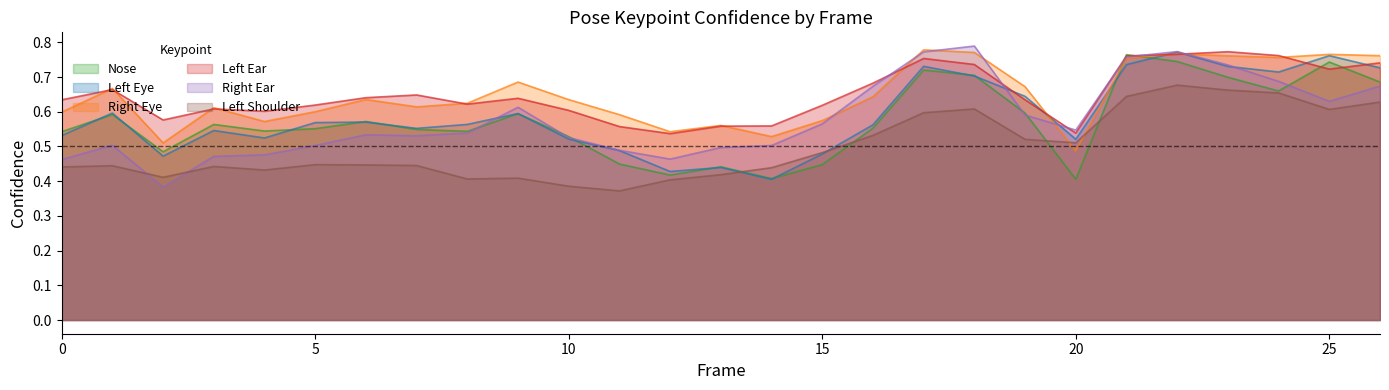

What is the value of the a_right_eye_confidence point at the 13th from the left?

0.5